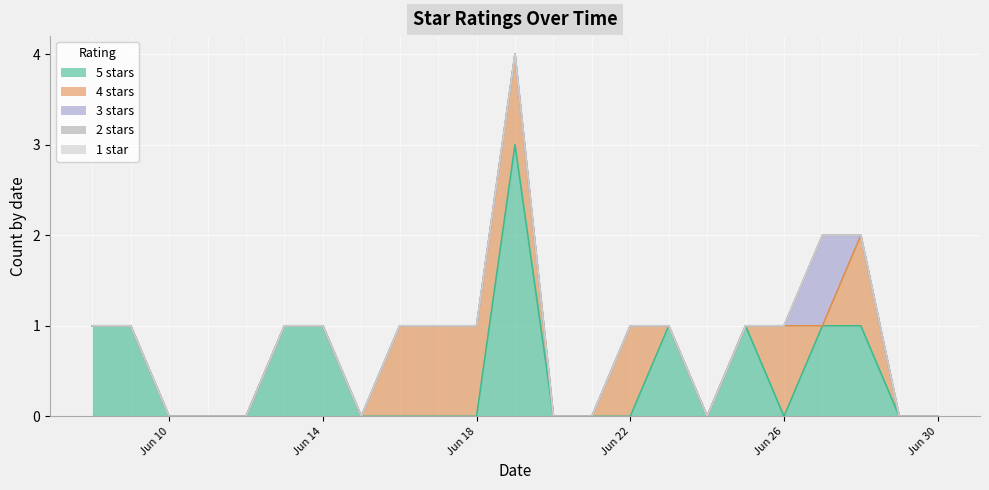

Which series has the largest total across all categories?

5 stars